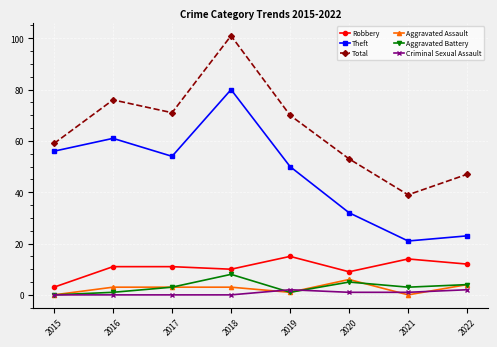

What is the average value of the Robbery series?

11